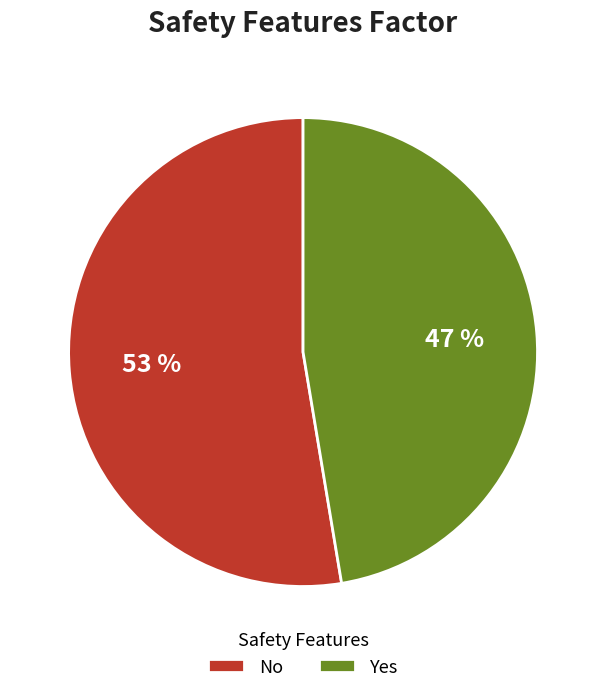

Which category has the biggest portion of the pie?

No